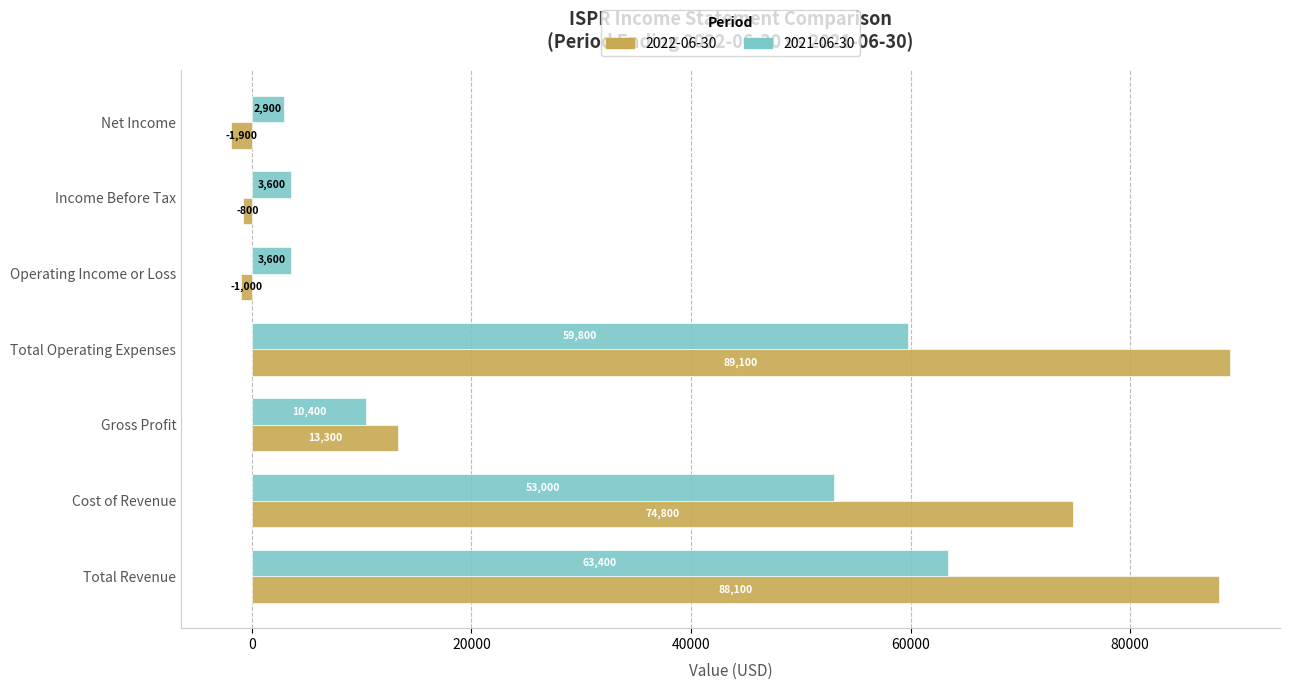

What is the greatest value displayed?

89100